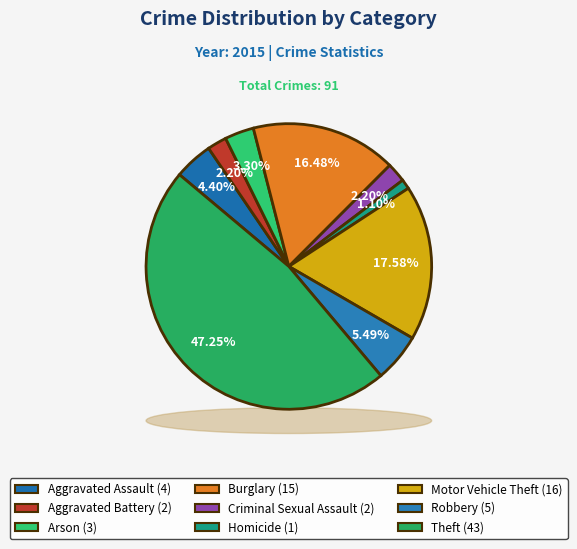

Between Homicide and Arson, which is larger?

Arson